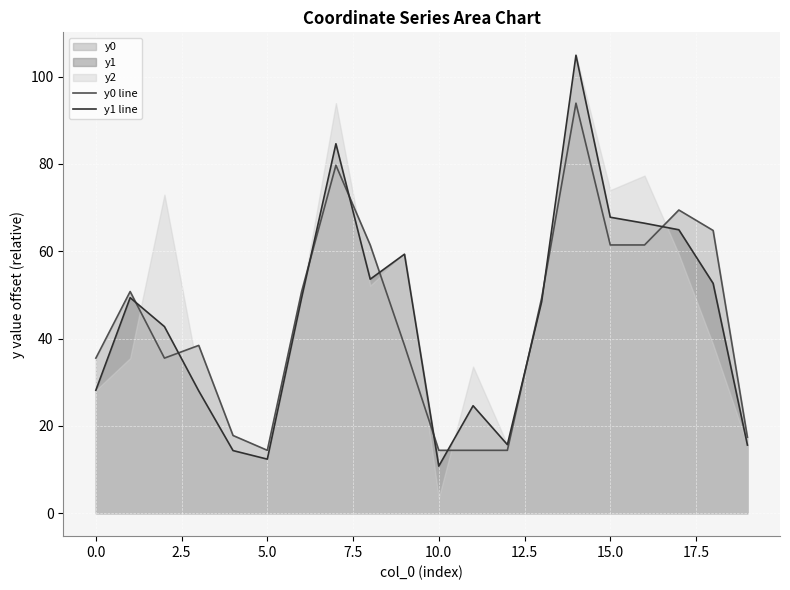

What is the maximum value for y0 line?

93.9